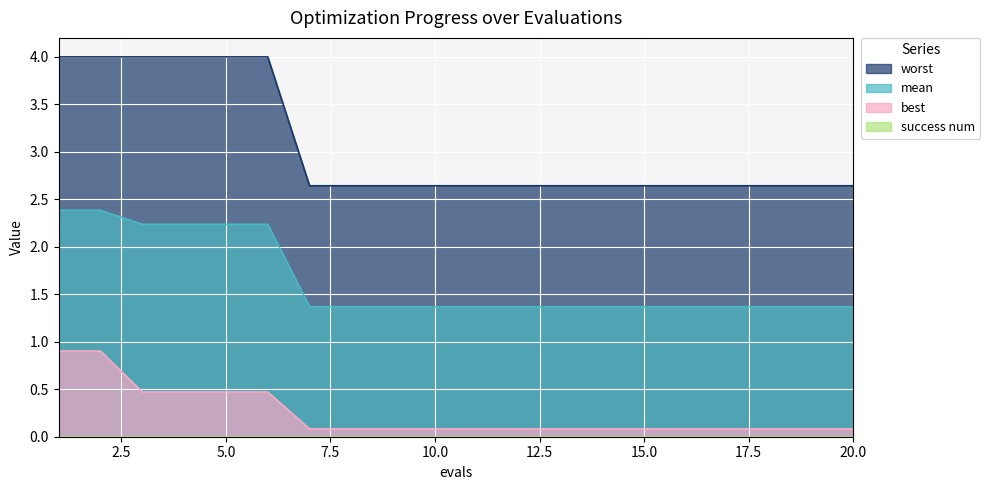

What is the average value of the best series?

0.2